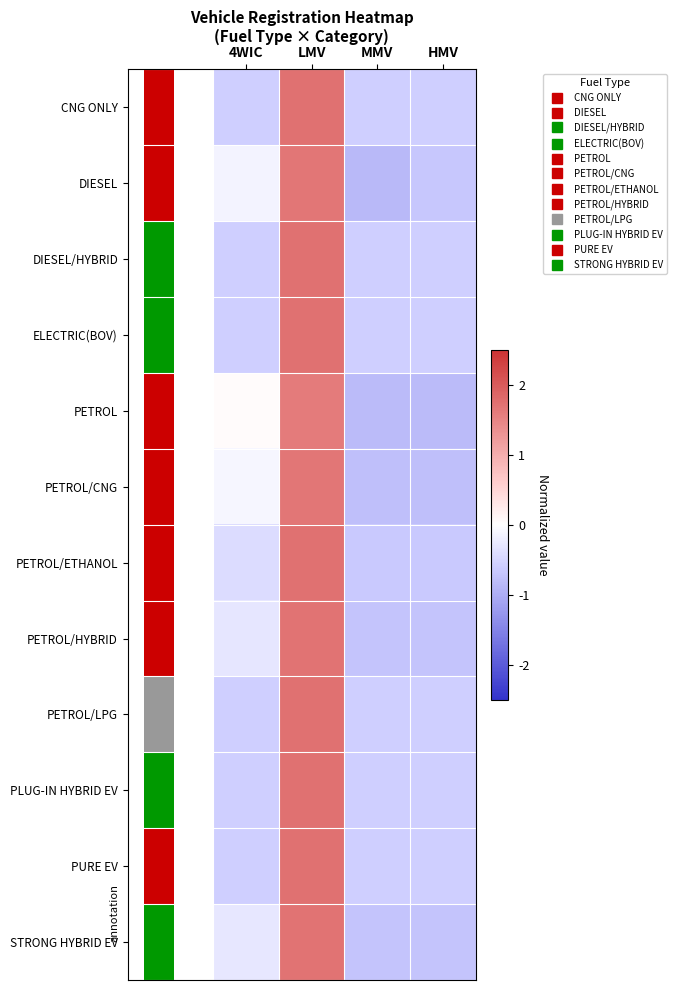

Which has a higher value, LMV or MMV?

LMV